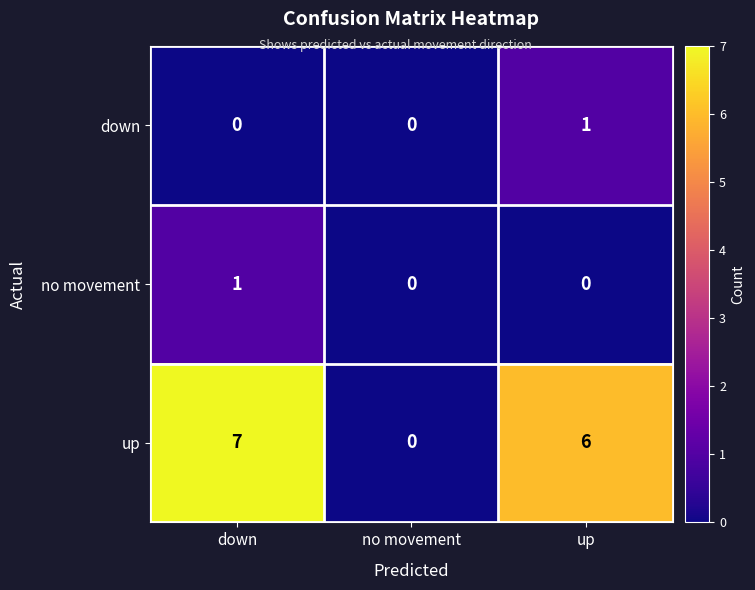

What is the sum of all up values?

13